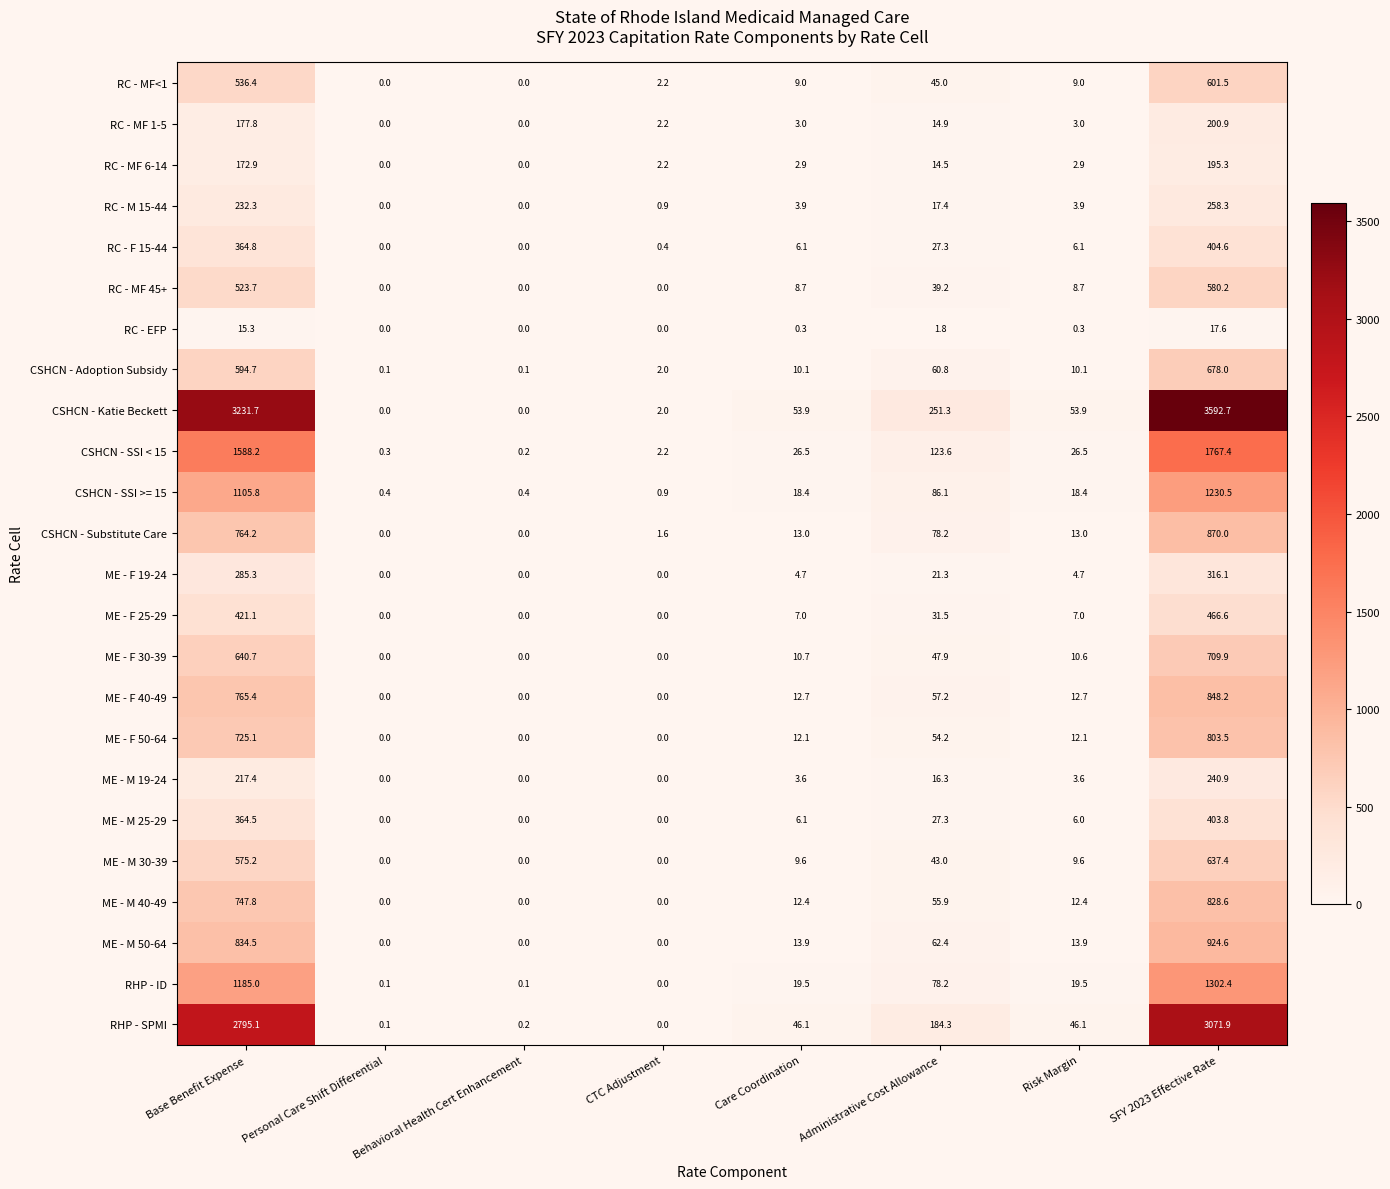

At which label does RHP - ID reach its peak?

SFY 2023 Effective Rate